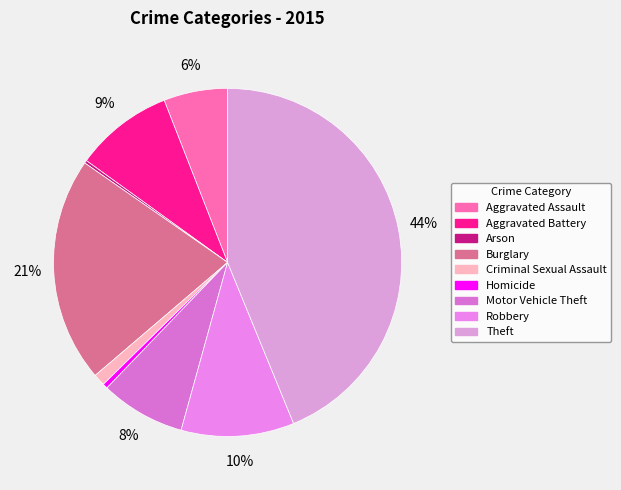

To the nearest percent, what is the difference between the Robbery and Homicide slice percentages?

10%